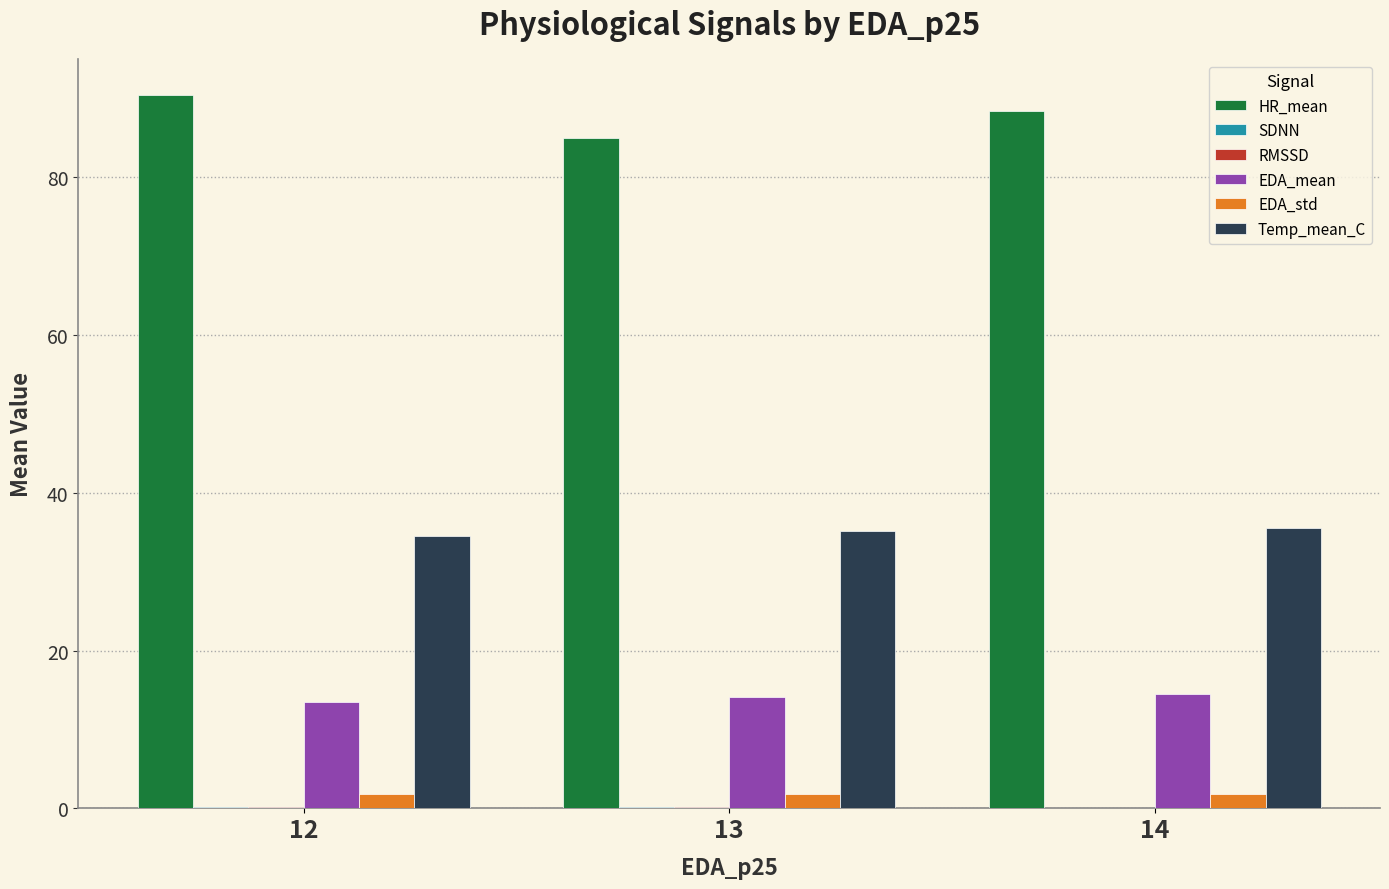

What is the maximum value shown in the chart?

90.5